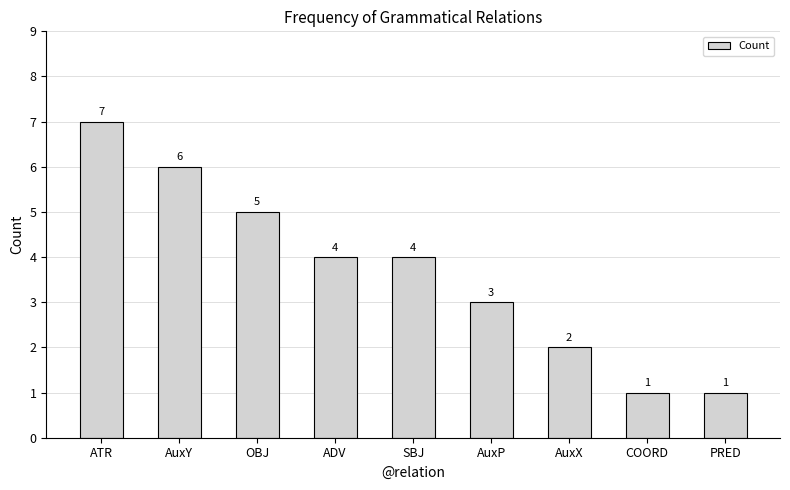

At which category does the chart reach its peak across all series?

ATR